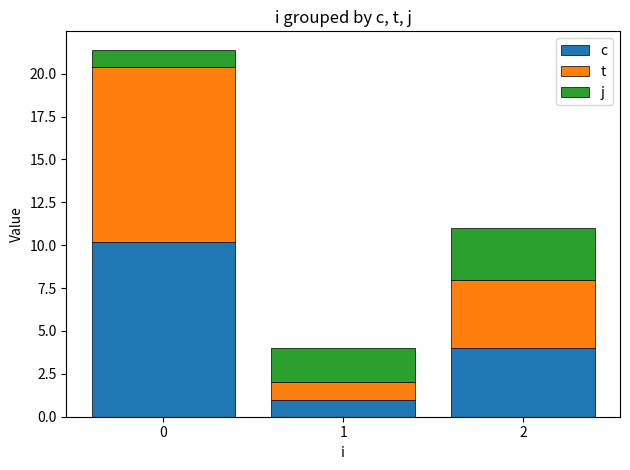

What is the total value across all series at 2?

11.0